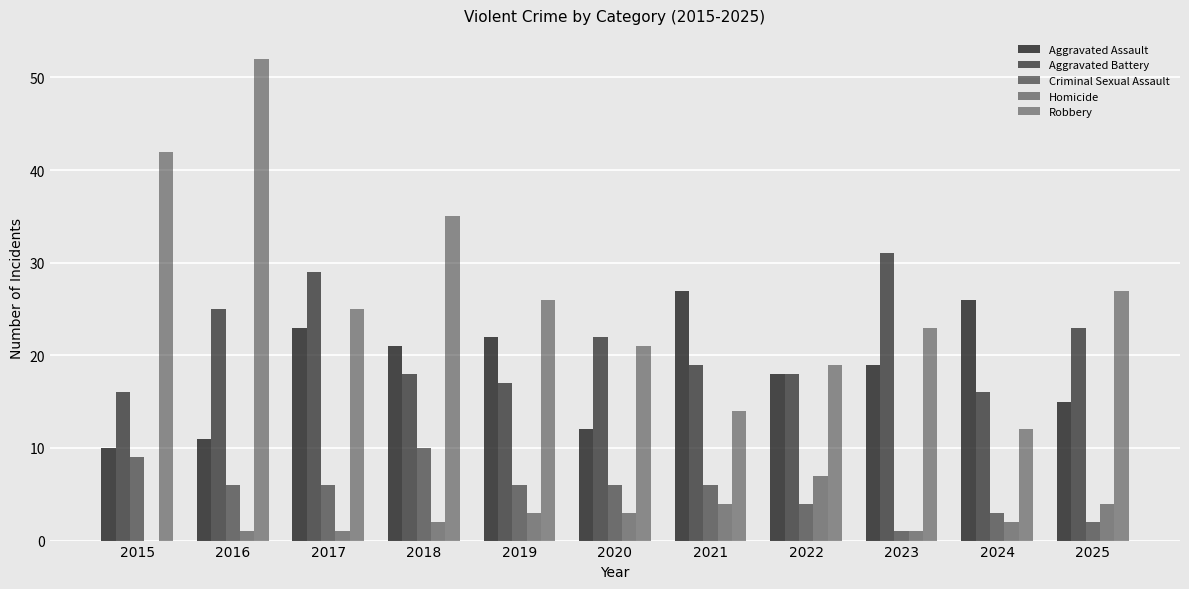

Reading left to right, list all the values displayed in this chart.

Aggravated Assault: 10	11	23	21	22	12	27	18	19	26	15
Aggravated Battery: 16	25	29	18	17	22	19	18	31	16	23
Criminal Sexual Assault: 9	6	6	10	6	6	6	4	1	3	2
Homicide: 0	1	1	2	3	3	4	7	1	2	4
Robbery: 42	52	25	35	26	21	14	19	23	12	27